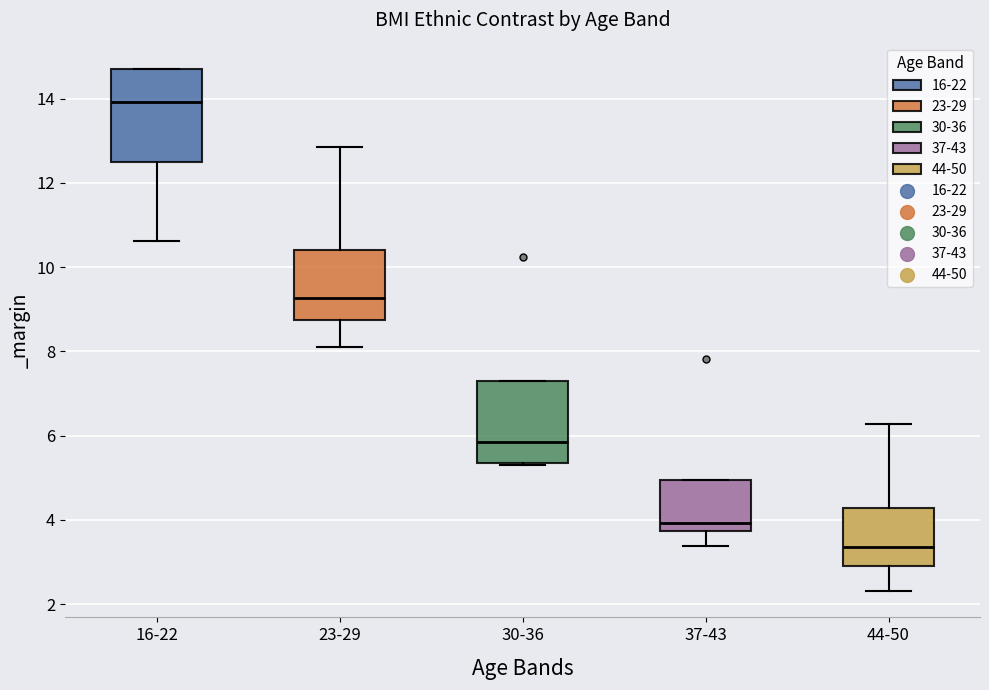

Reading left to right, read every box against the y-axis: the position of its median line, the range the box covers, and the ends of its whiskers. The values are not printed on the chart, so give them approximately, as read against the axis.

16-22: median 14.0, box 12.6 to 14.6, whiskers 10.6 to 14.8
23-29: median 9.2, box 8.8 to 10.4, whiskers 8.0 to 12.8
30-36: median 5.8, box 5.4 to 7.2, whiskers 5.2 to 7.2
37-43: median 4.0, box 3.8 to 5.0, whiskers 3.4 to 5.0
44-50: median 3.4, box 2.8 to 4.2, whiskers 2.4 to 6.2